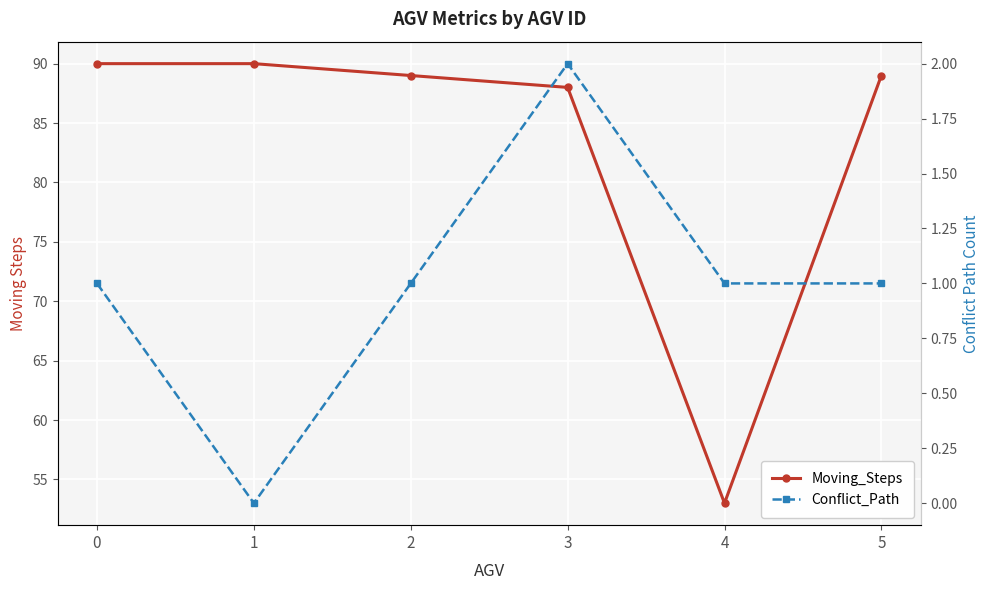

Read the Conflict_Path value at 2.

1